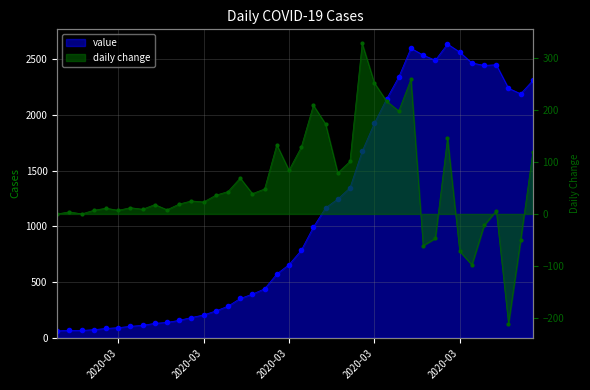

The value at 2020-03-15 is 439. True or false?

True